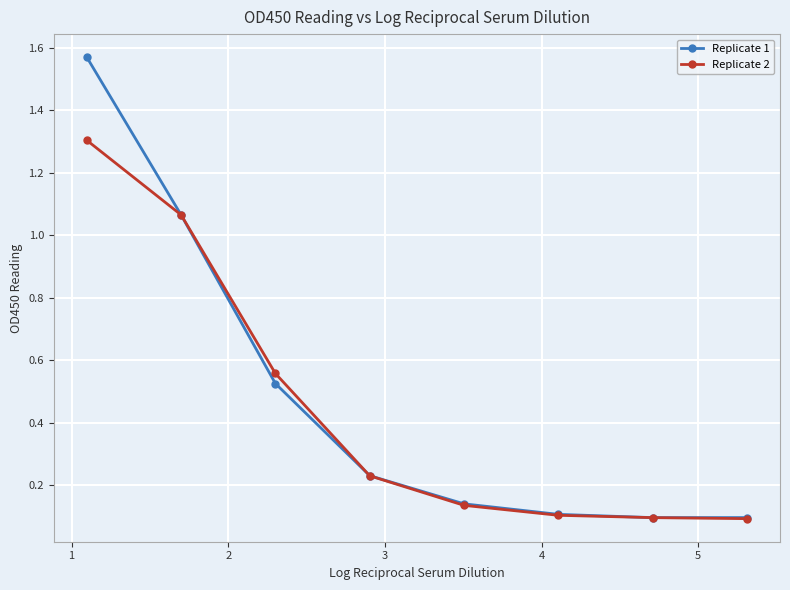

List the series in order of their peak value, highest first.

Replicate 1, Replicate 2